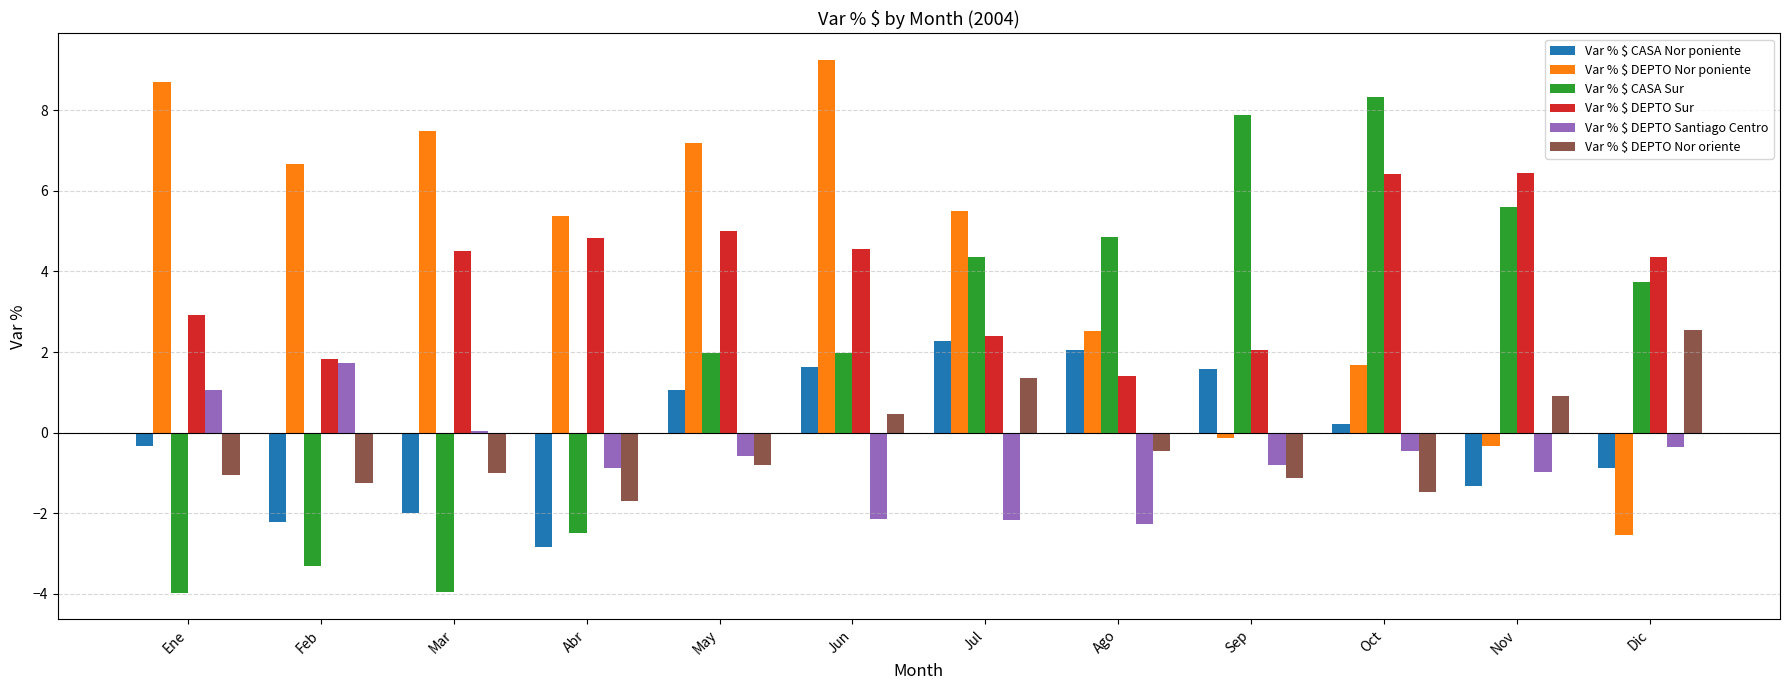

True or false: Var % $ DEPTO Sur has a value of 8.3 at Oct.

False